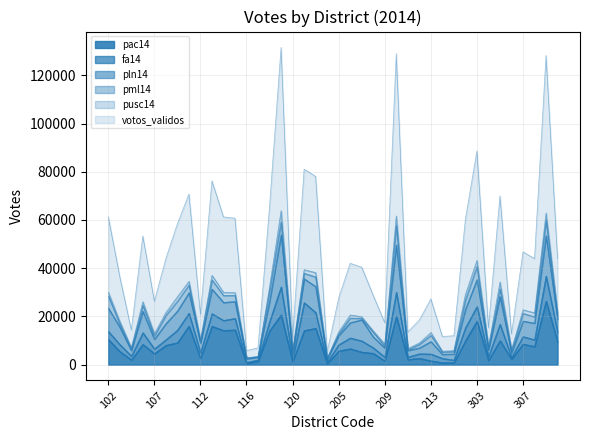

Which label corresponds to the smallest value in the chart?

117